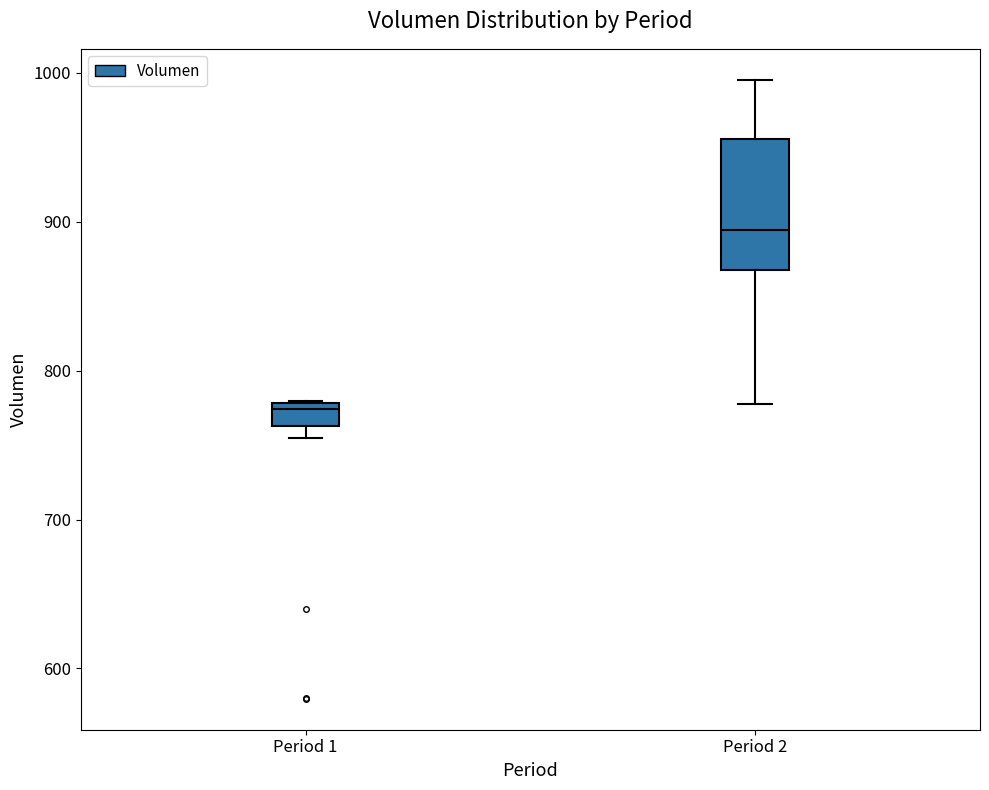

Which box is the tallest, from its lower edge to its upper edge?

Period 2